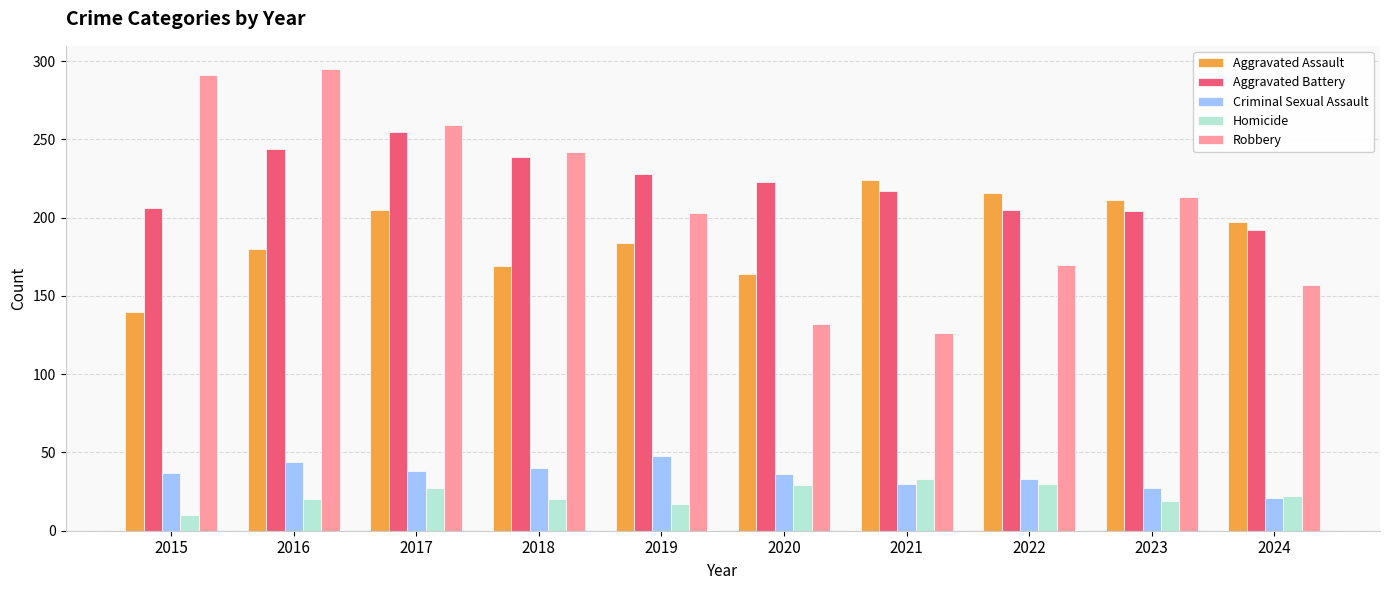

What value does the Robbery series have at 2021?

126